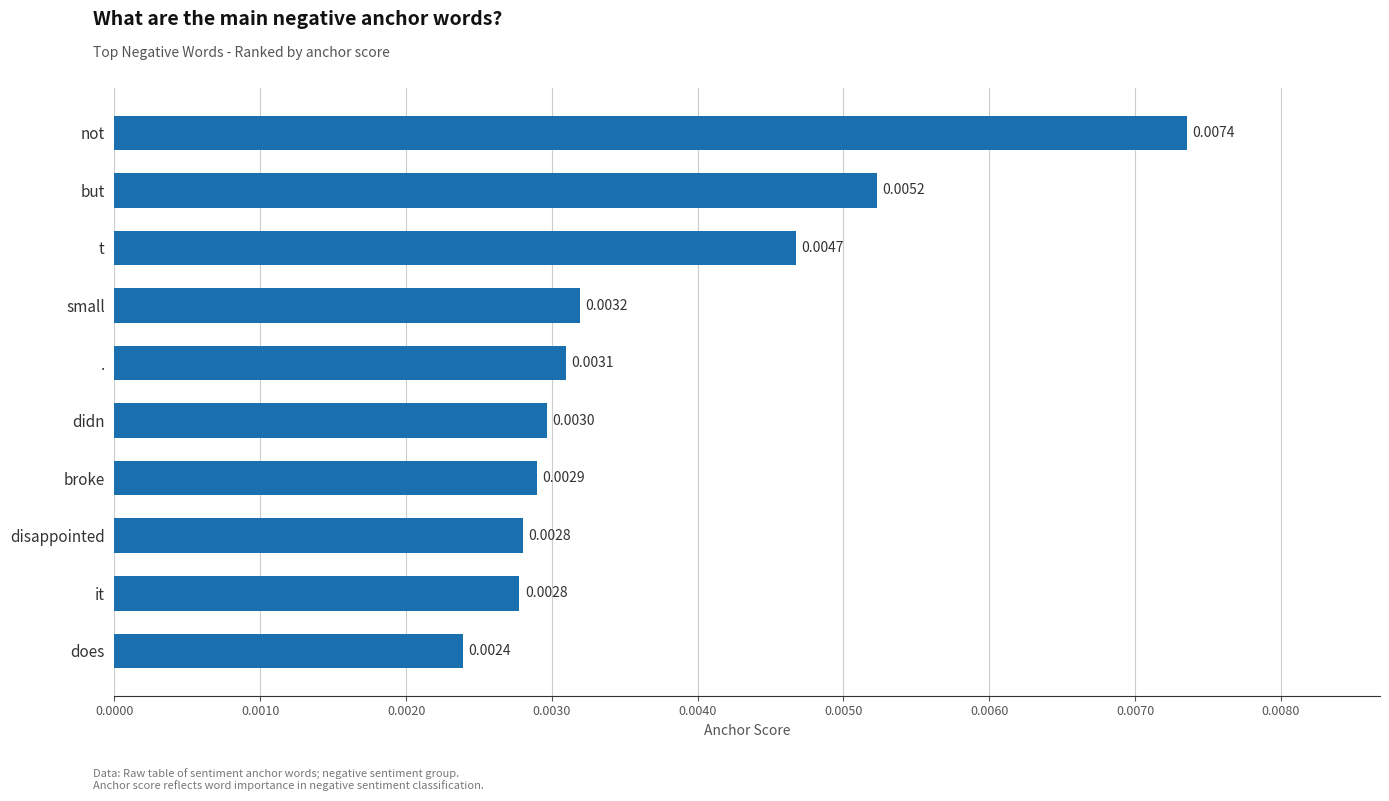

Which has a higher value, broke or didn?

didn